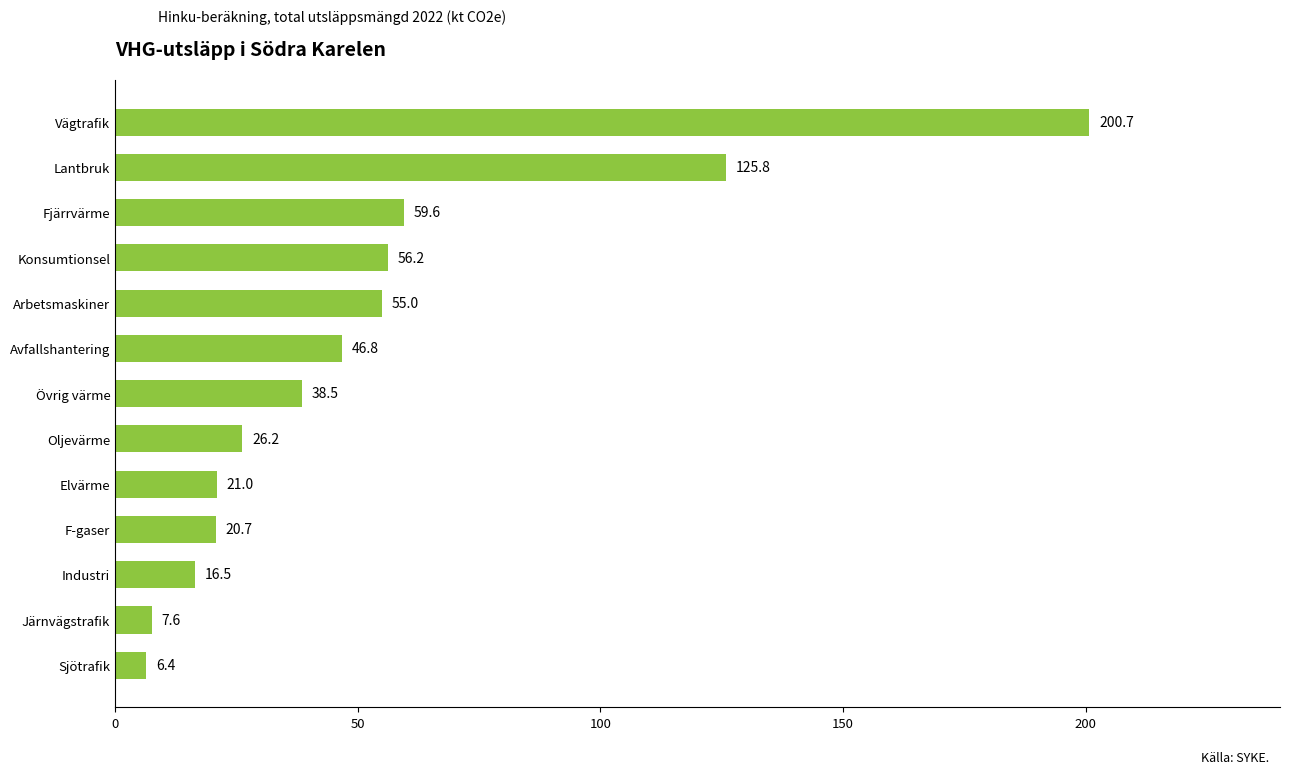

What is the sum of the values at Lantbruk and Övrig värme?

164.3